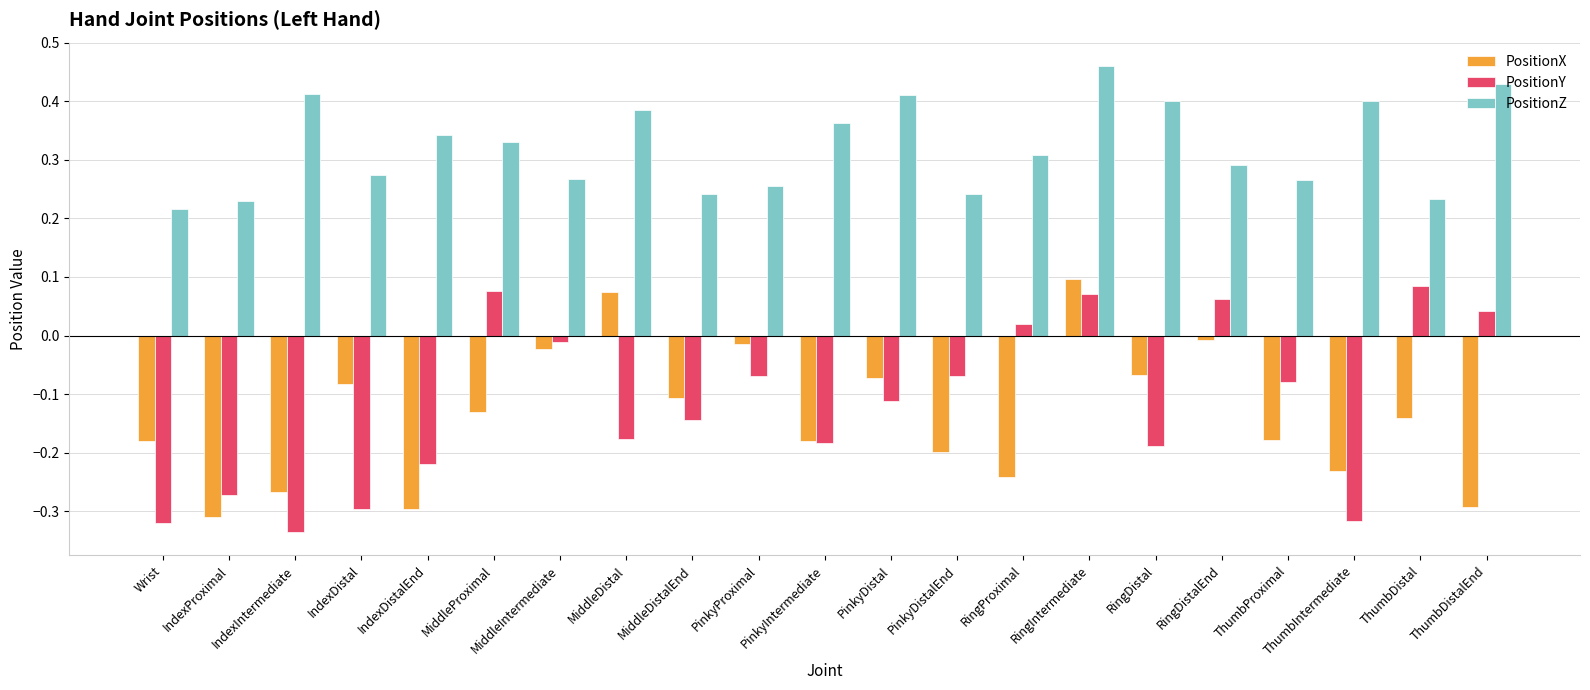

The PositionY series shows -0.1 at PinkyDistal. True or false?

True